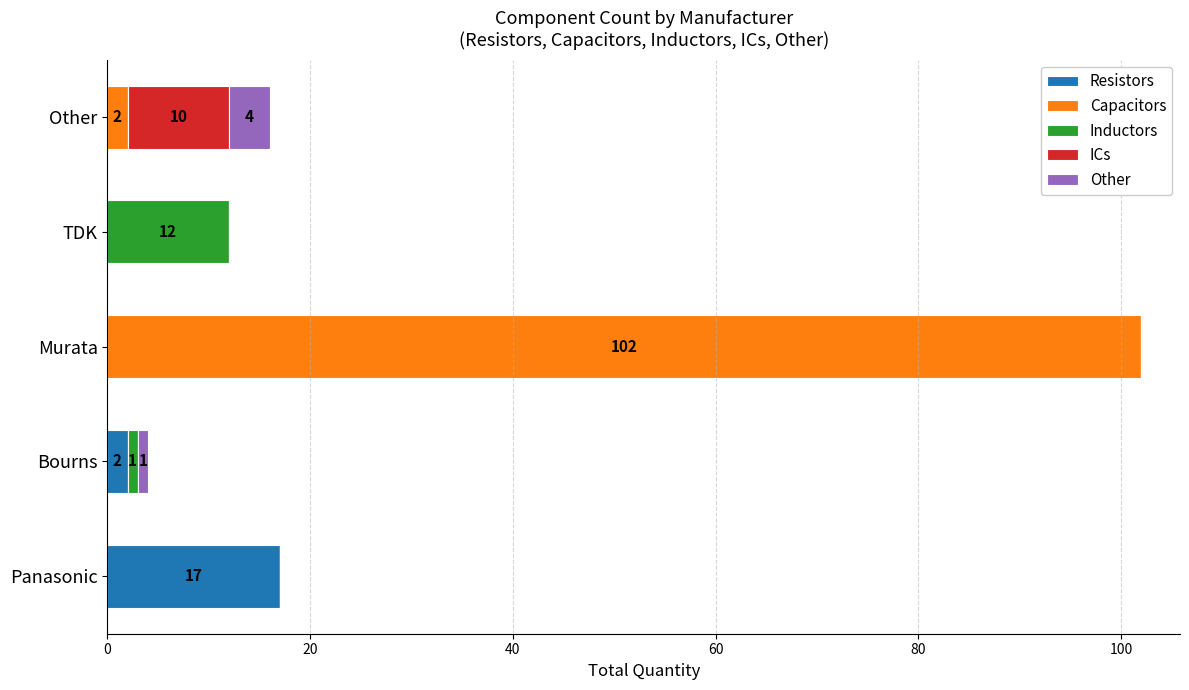

What is the highest value of the Resistors series?

17